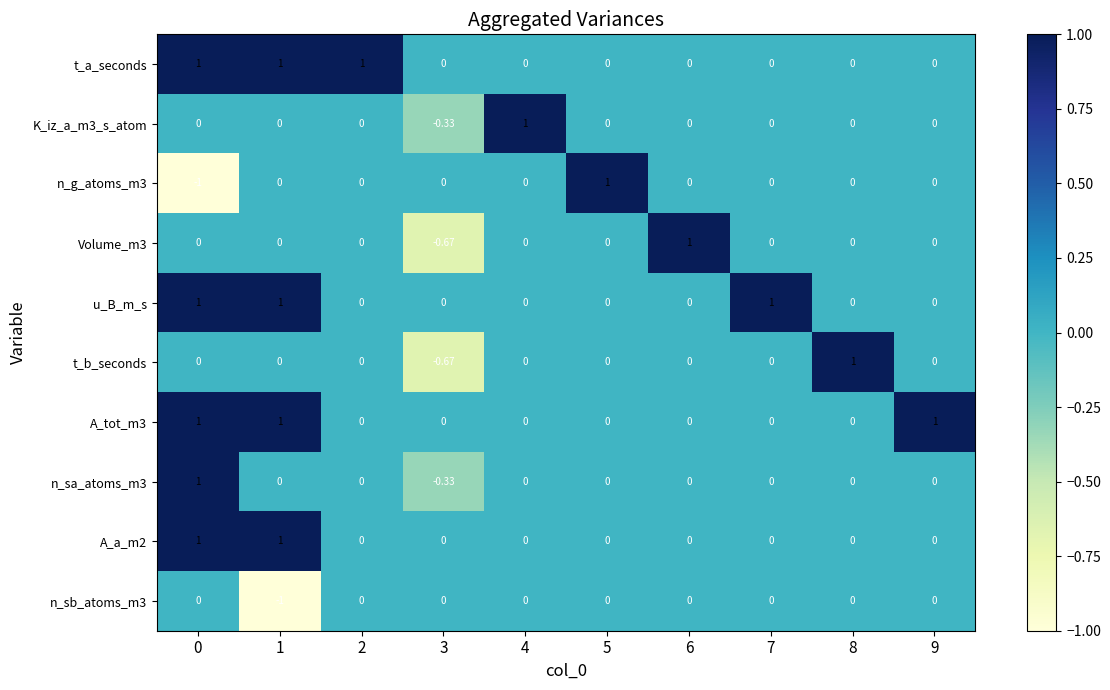

Is the value of t_a_seconds at 2 greater than the value of n_sa_atoms_m3 at 7?

Yes